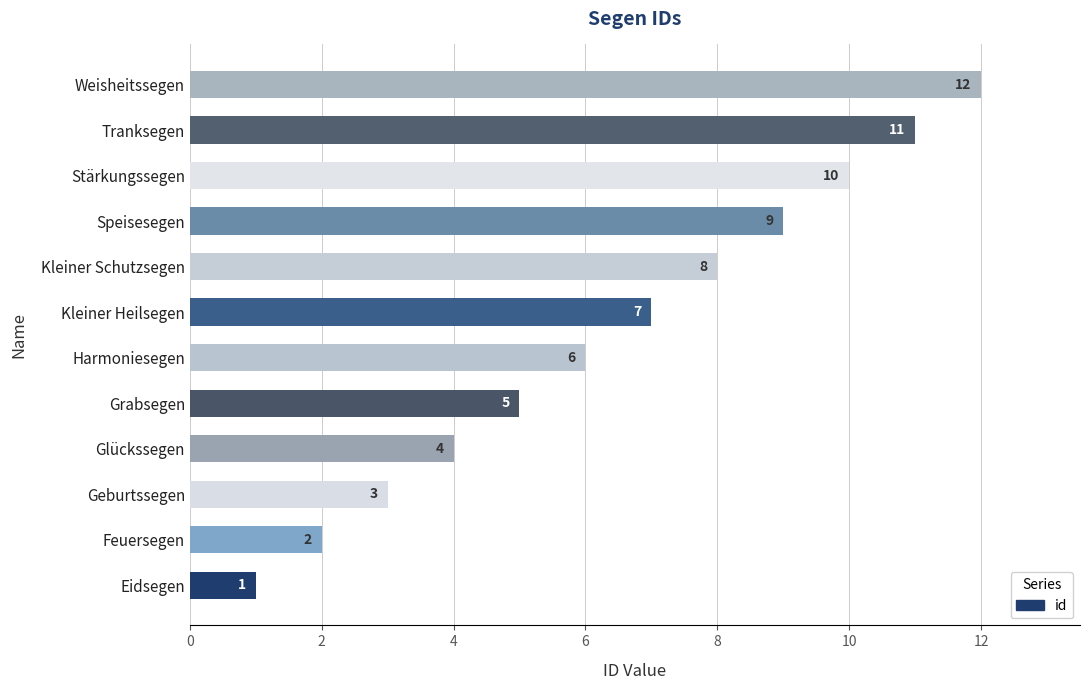

What value does the data have at Glückssegen, to the nearest 5?

5